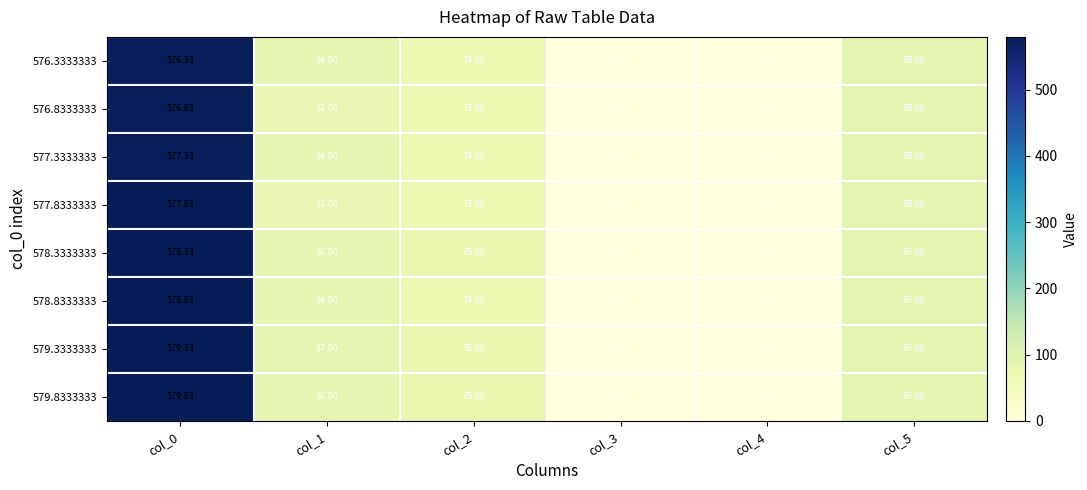

Which has a higher value, col_2 or col_5?

col_5